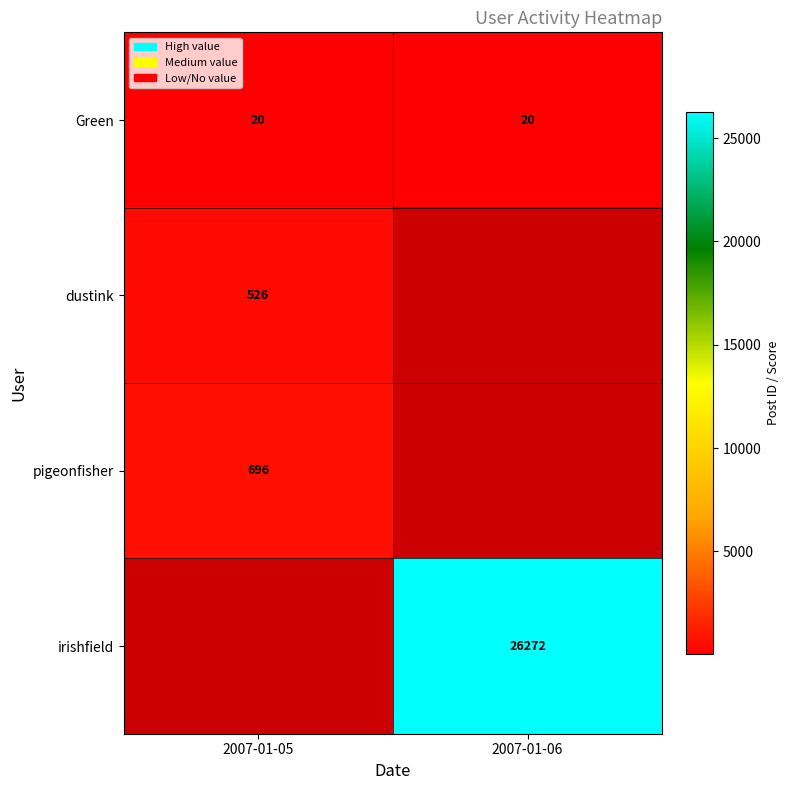

Is it true that dustink equals 905 at 2007-01-05?

False